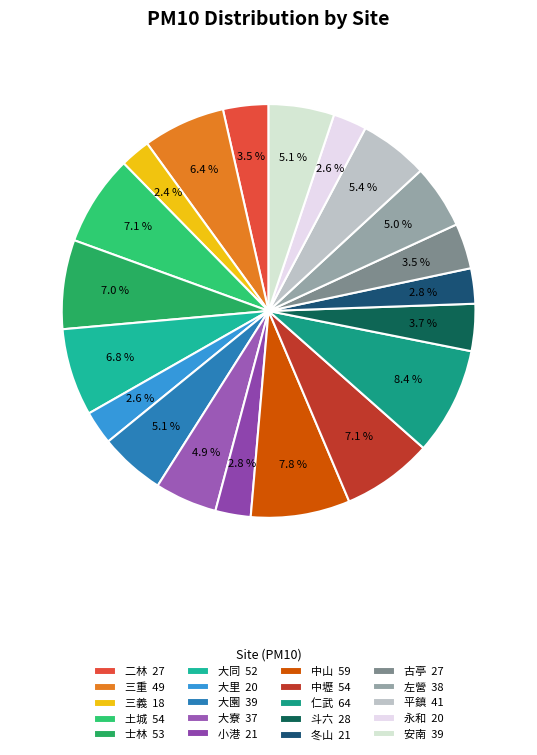

How many segments does this pie chart have?

20